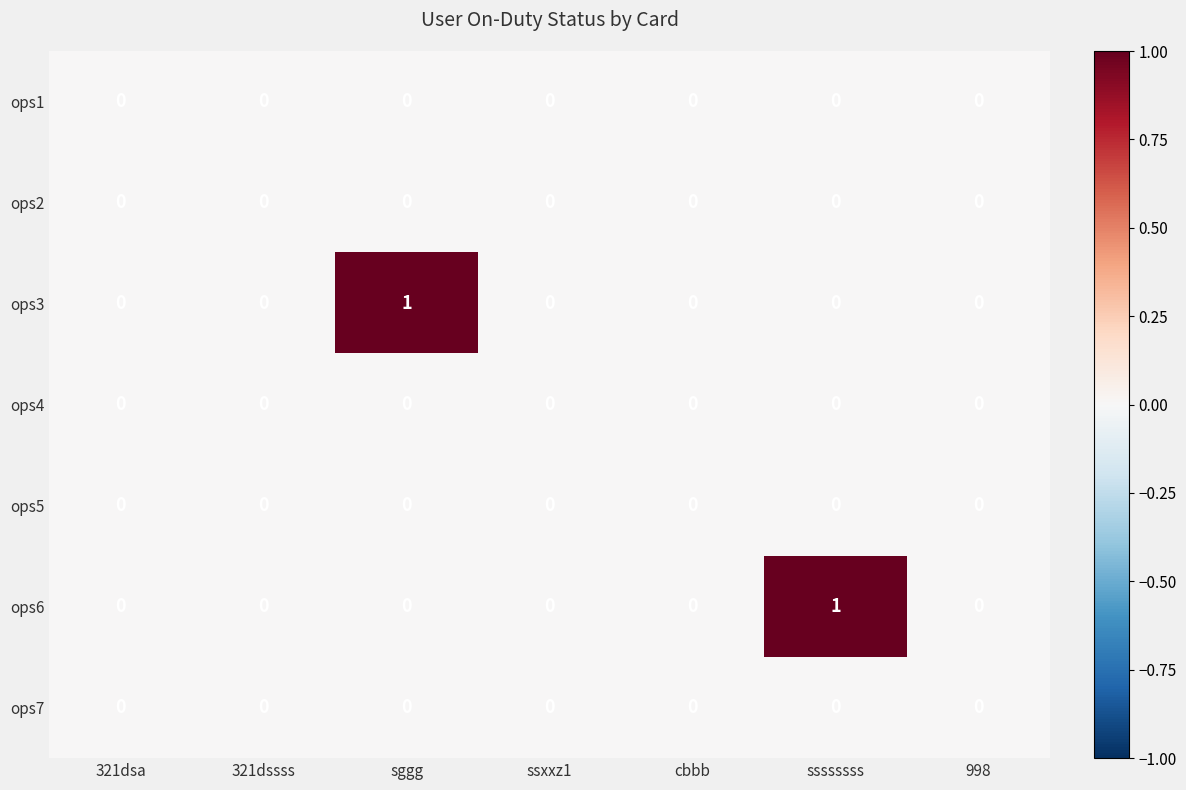

Count the ops6 values in the range 0 to 1.

7